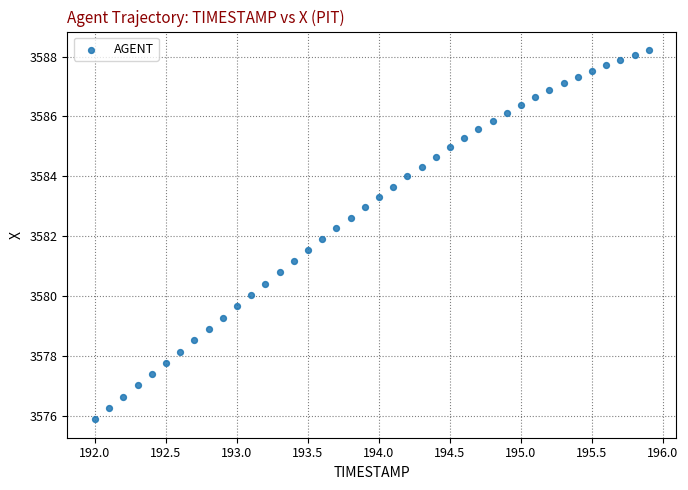

What is the range of Y values (max minus min)?

12.3